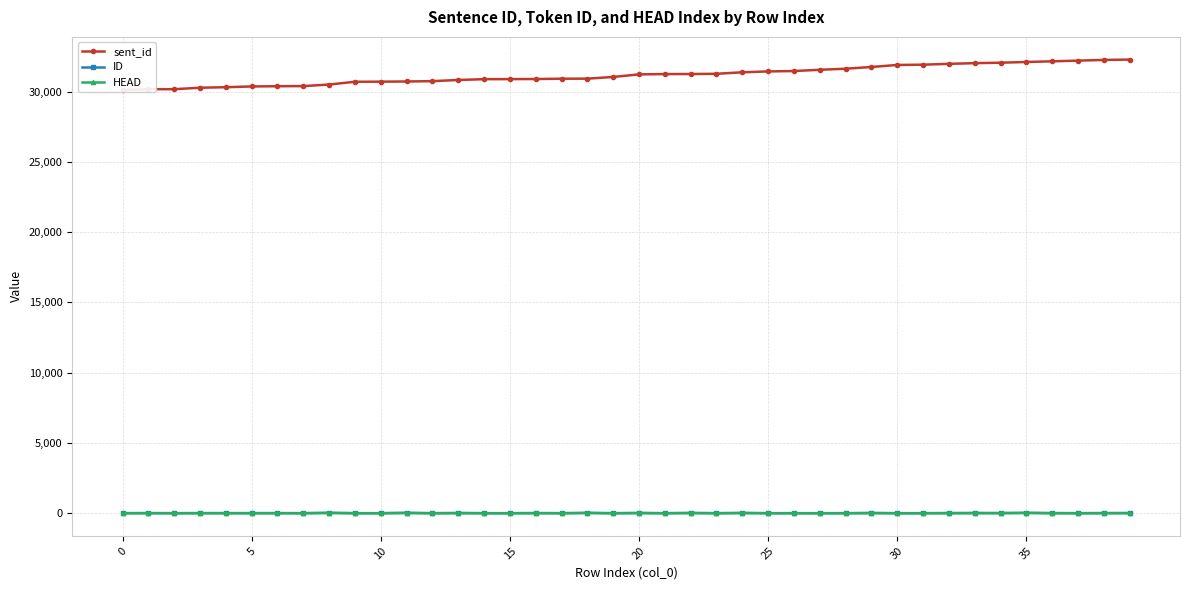

The ID series shows 11 at 5. True or false?

True